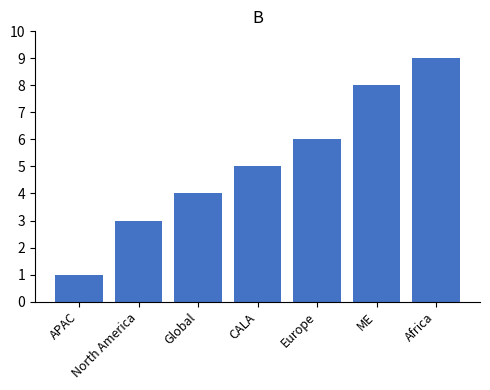

How many values are below 5?

3